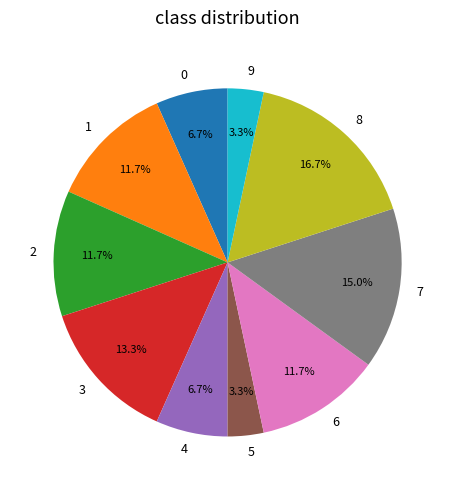

To the nearest percent, what portion does 6 represent?

12%